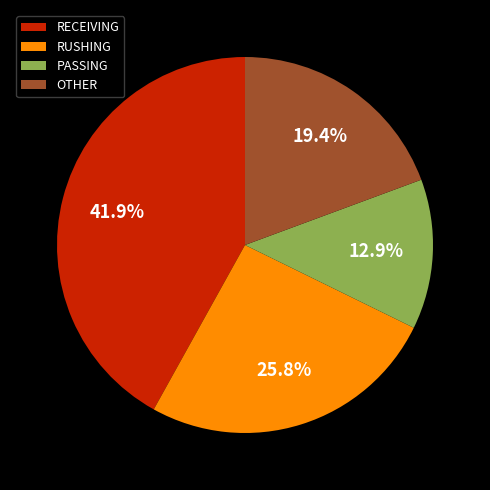

What is the ratio of the value at OTHER to the value at RECEIVING?

0.5